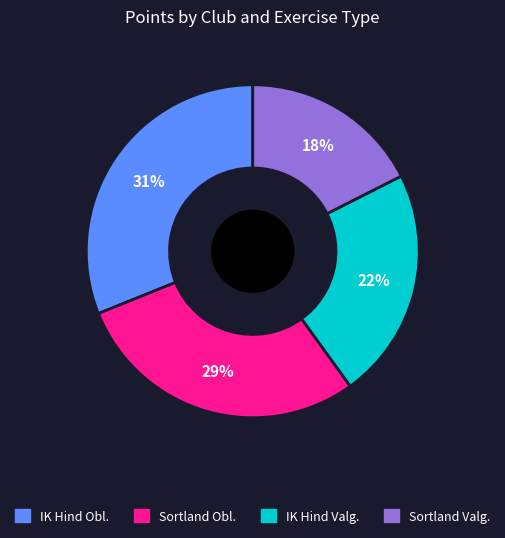

Does any single category account for the majority?

No